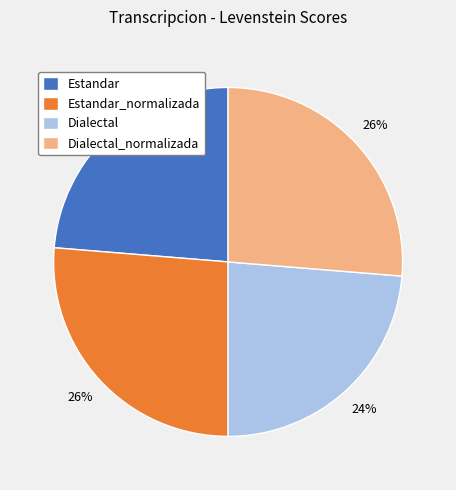

How many segments does this pie chart have?

4